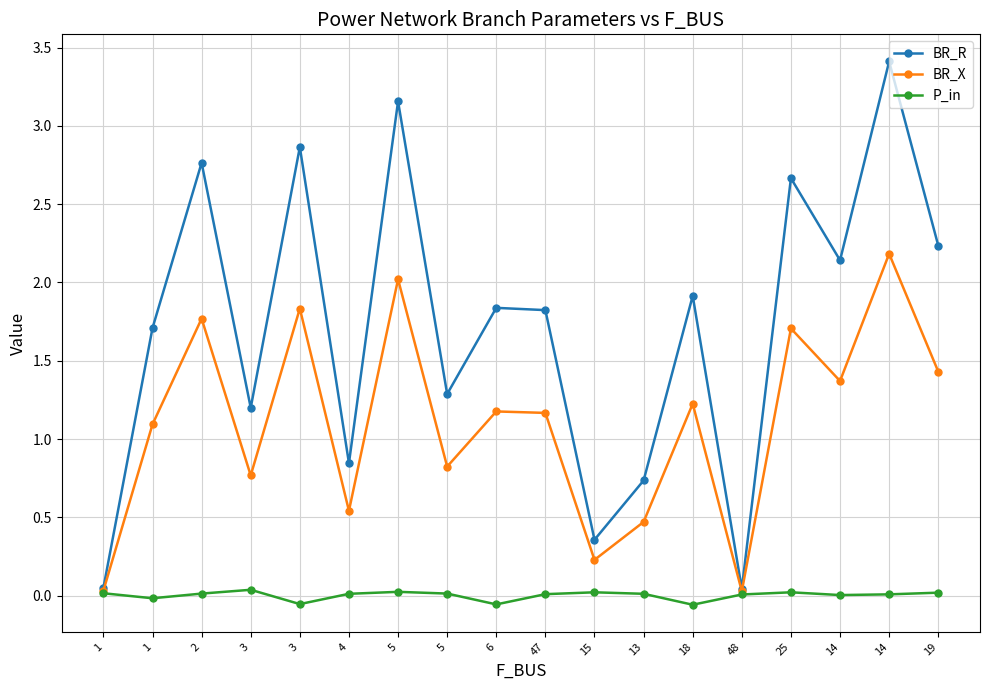

What is the total value across all series at 1?

0.1